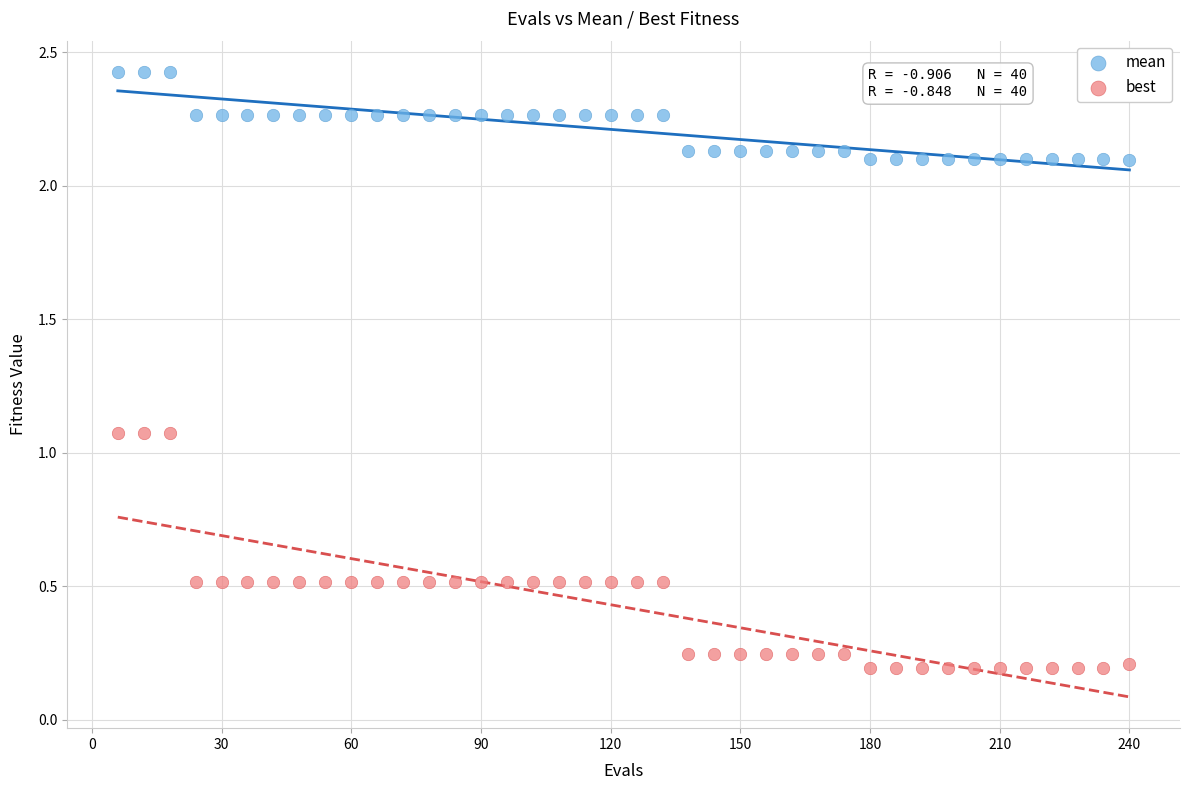

Which series reaches the minimum Y coordinate?

best